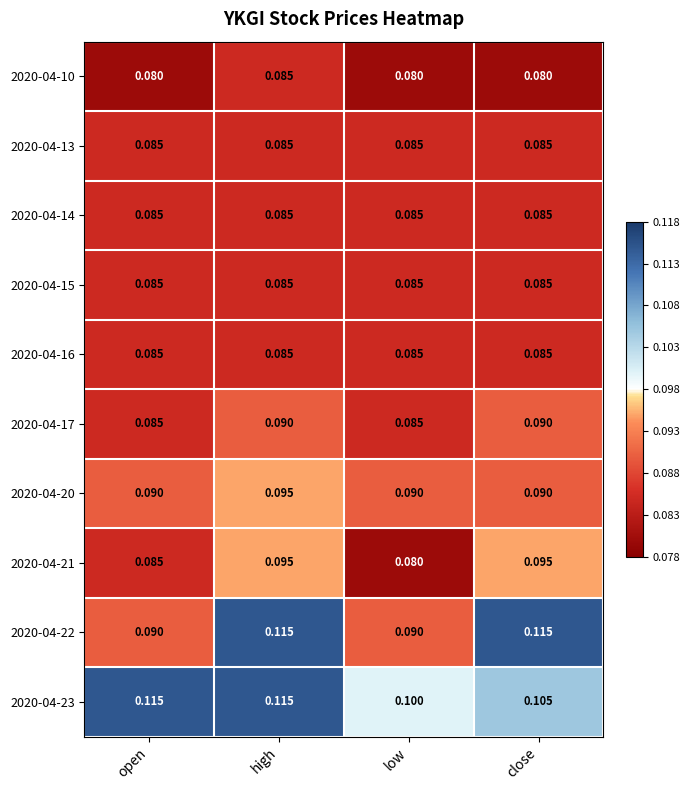

Is the value of 2020-04-17 at close greater than the value of 2020-04-15 at low?

Yes